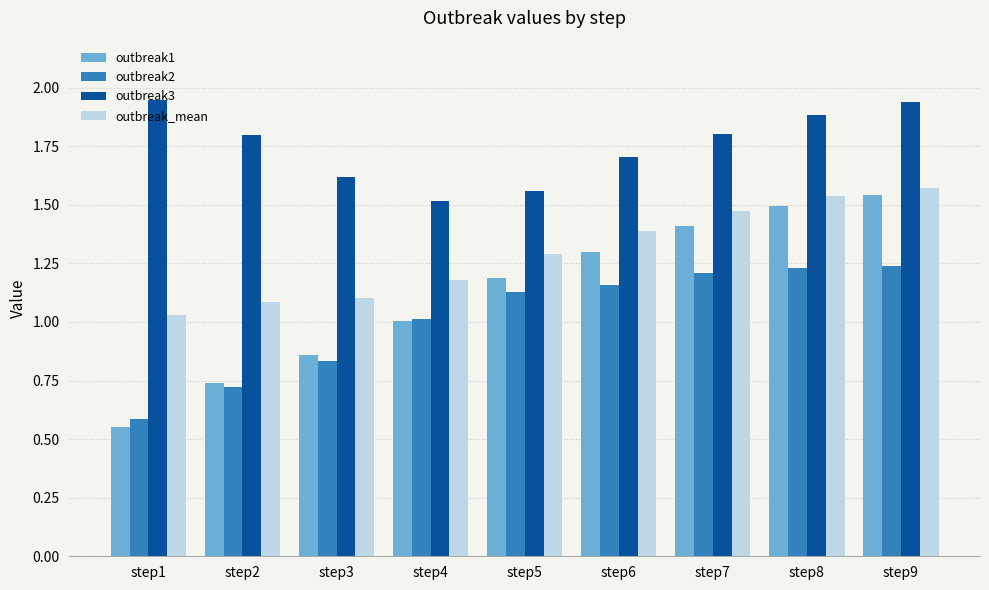

What value does the outbreak_mean series have at step5?

1.3